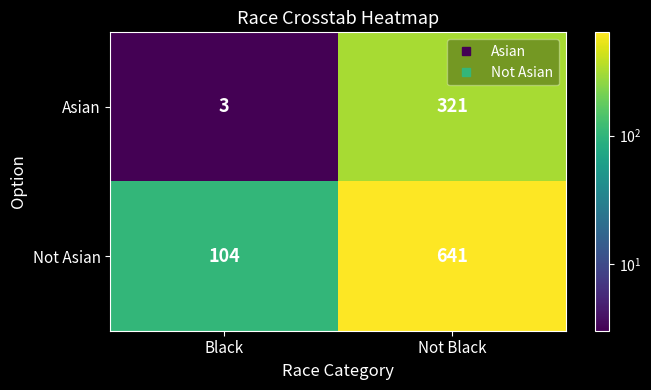

Rank the series by their maximum value, from lowest to highest.

Asian, Not Asian